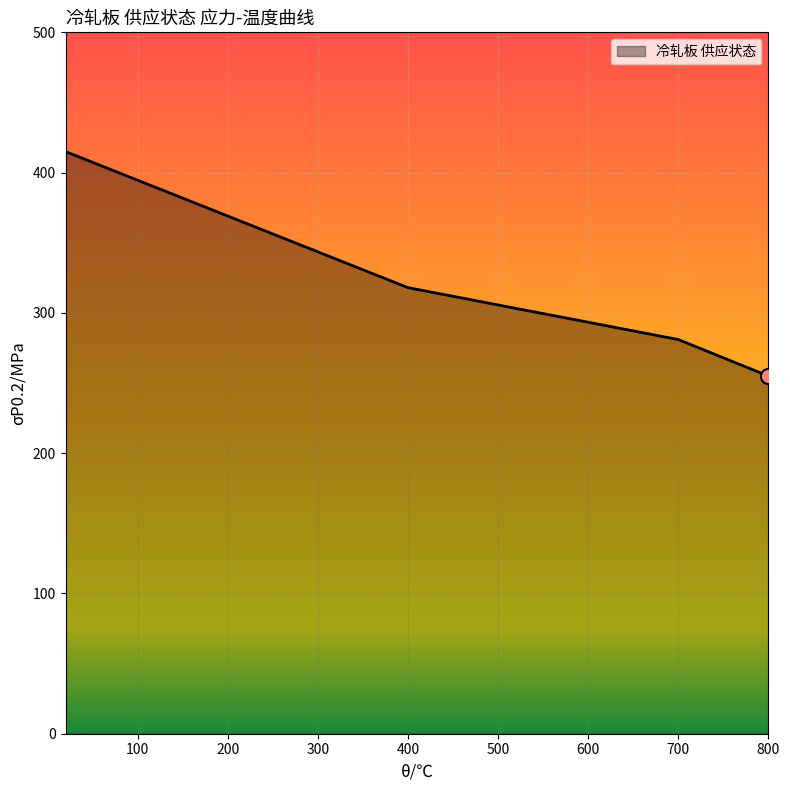

What is the smallest value displayed?

255